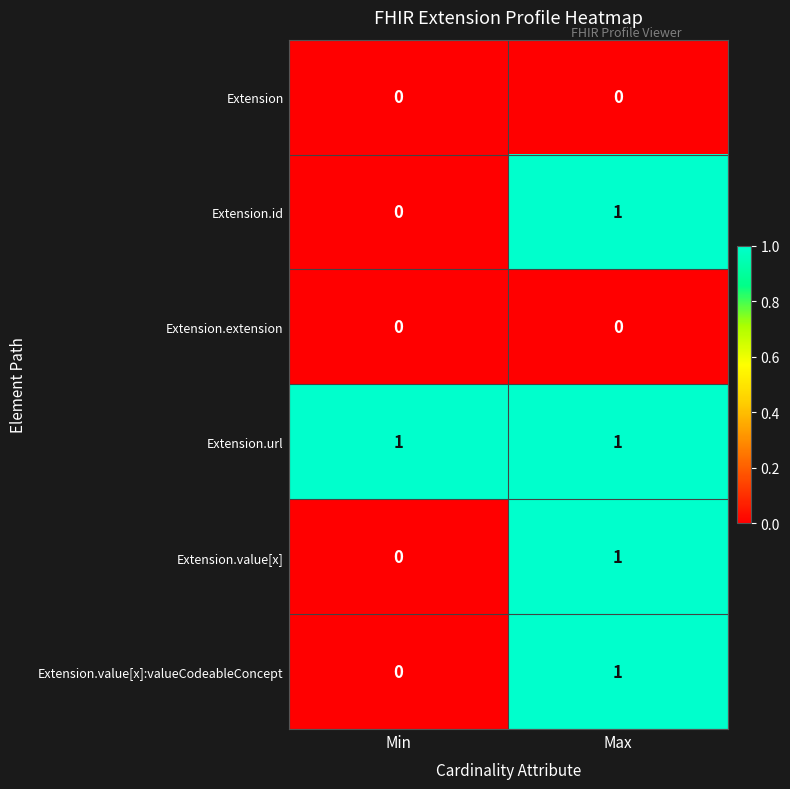

Reading left to right, what are all the values shown in this chart?

Extension: Min=0	Max=0
Extension.id: Min=0	Max=1
Extension.extension: Min=0	Max=0
Extension.url: Min=1	Max=1
Extension.value[x]: Min=0	Max=1
Extension.value[x]:valueCodeableConcept: Min=0	Max=1